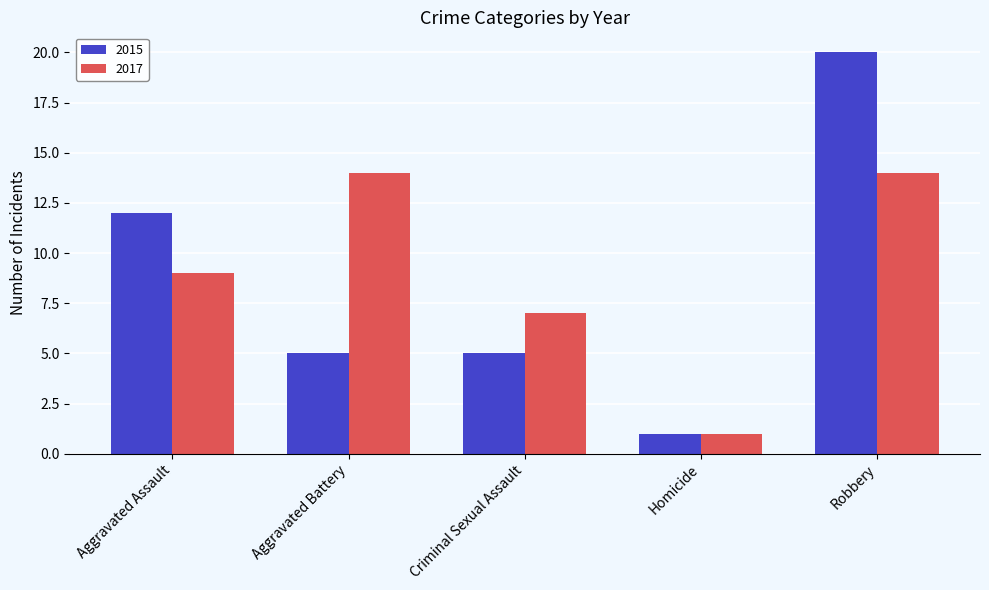

What is the difference between the second highest and minimum values in the 2017 series?

13